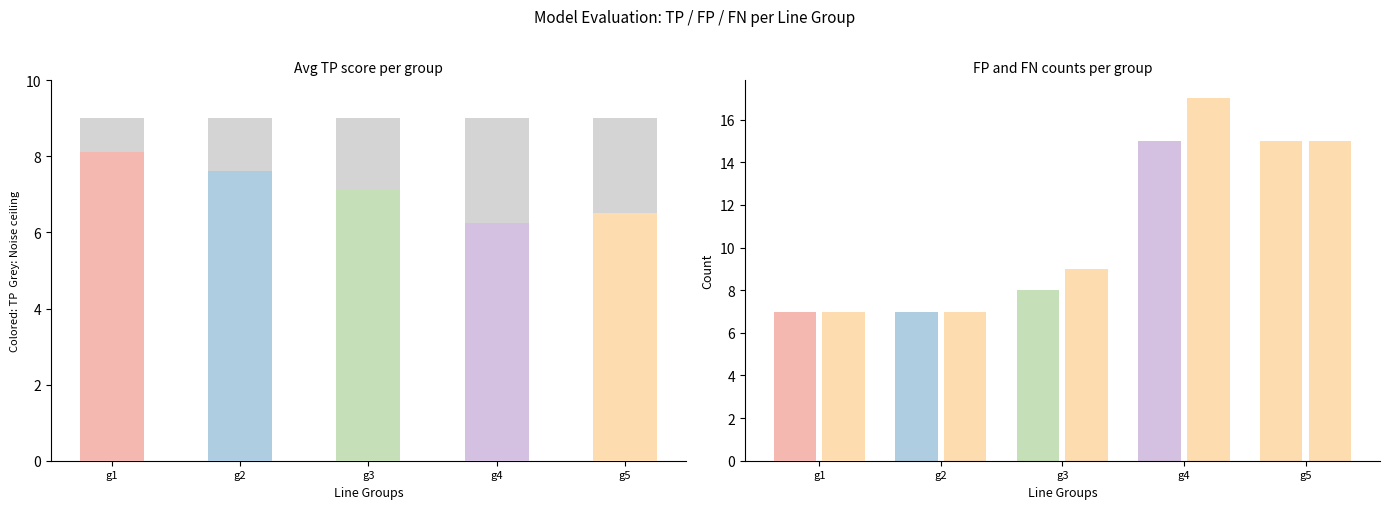

Between g4 and g5, which series saw the biggest shift?

FN total